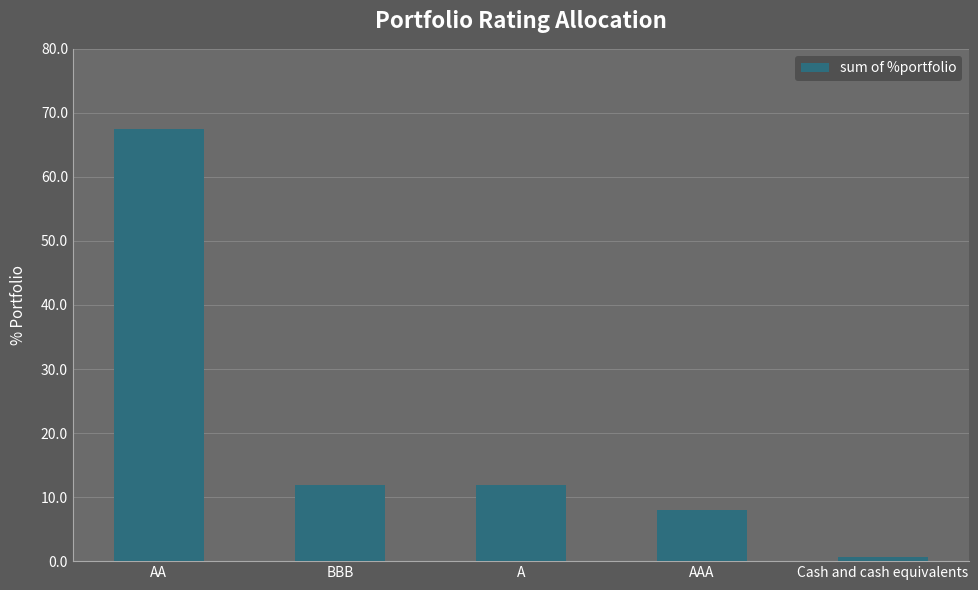

How many series are shown in this chart?

1